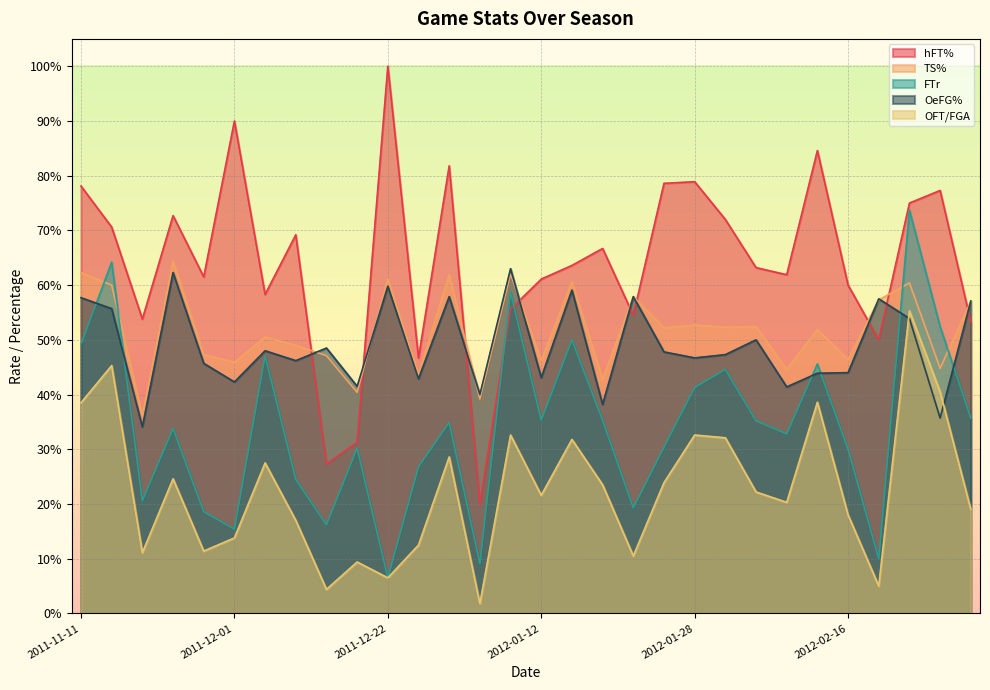

Does the chart display data point markers on the line(s)?

No